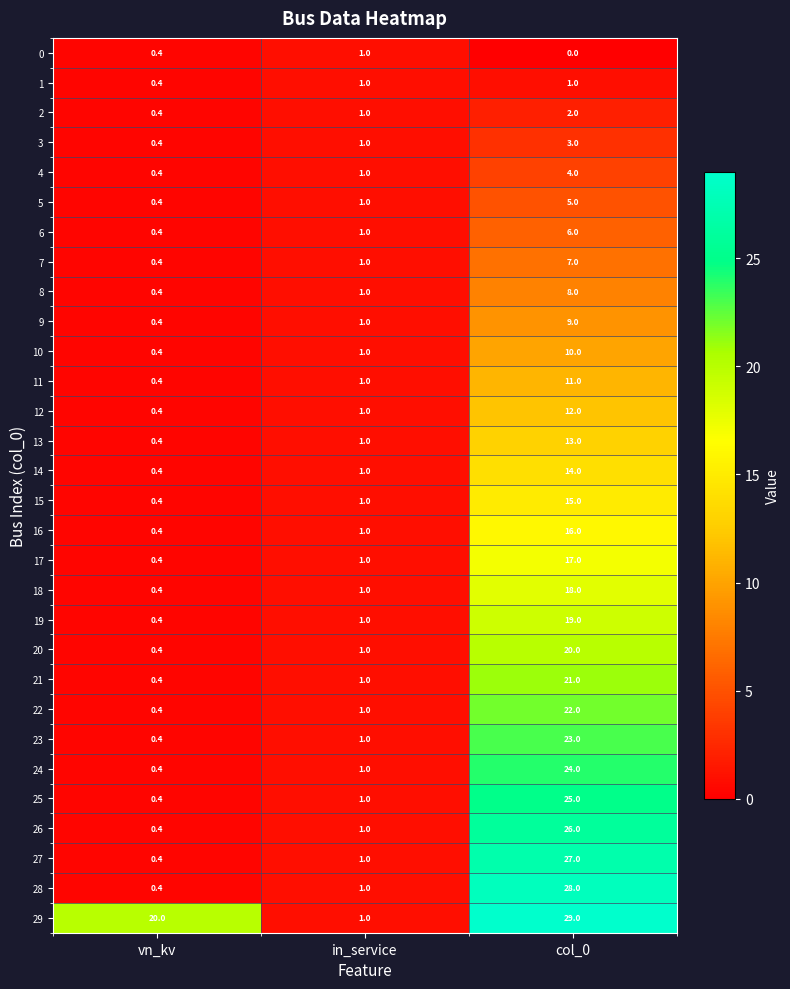

At which category is the sum across all series the highest?

col_0